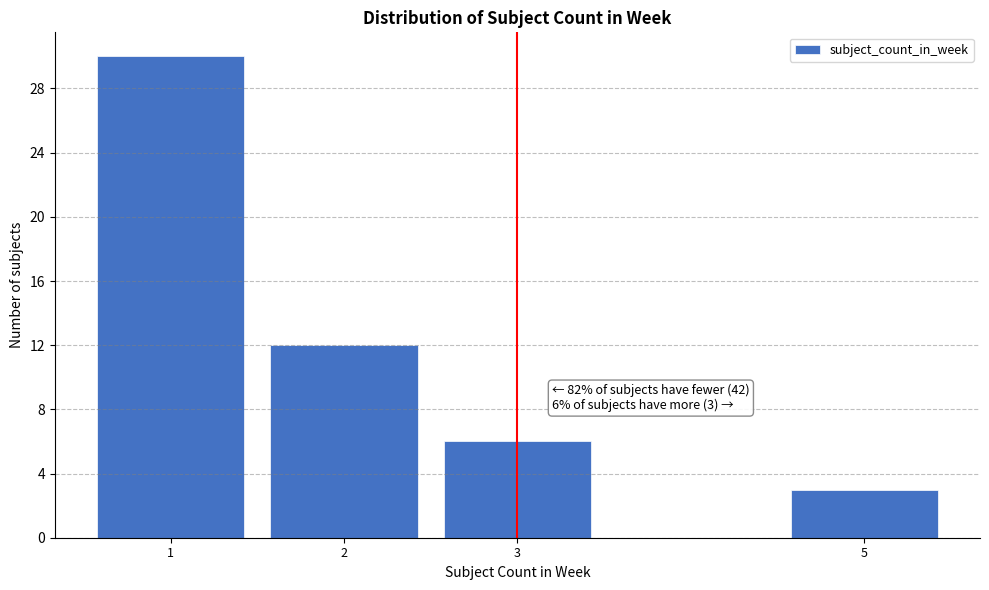

Reading right to left, list all the values displayed in this chart.

5=3	3=6	2=12	1=30